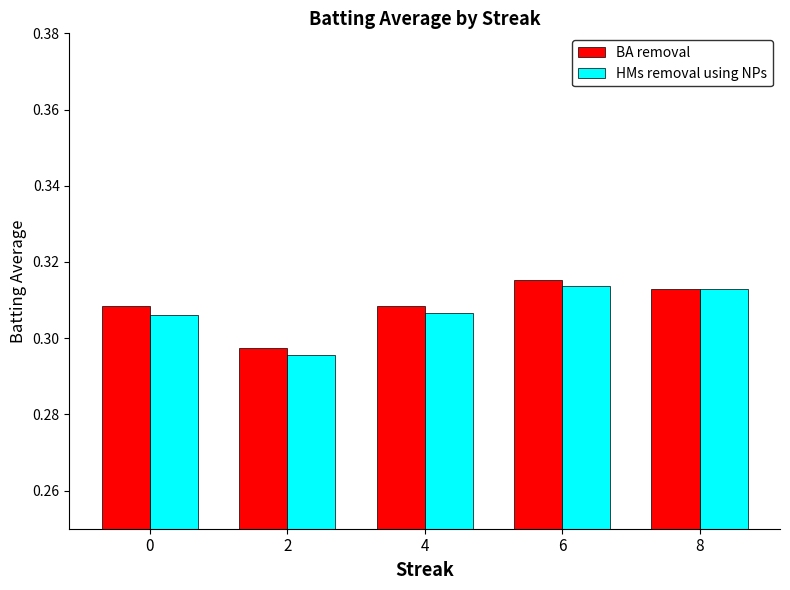

What is the total value across all series at 6?

0.6